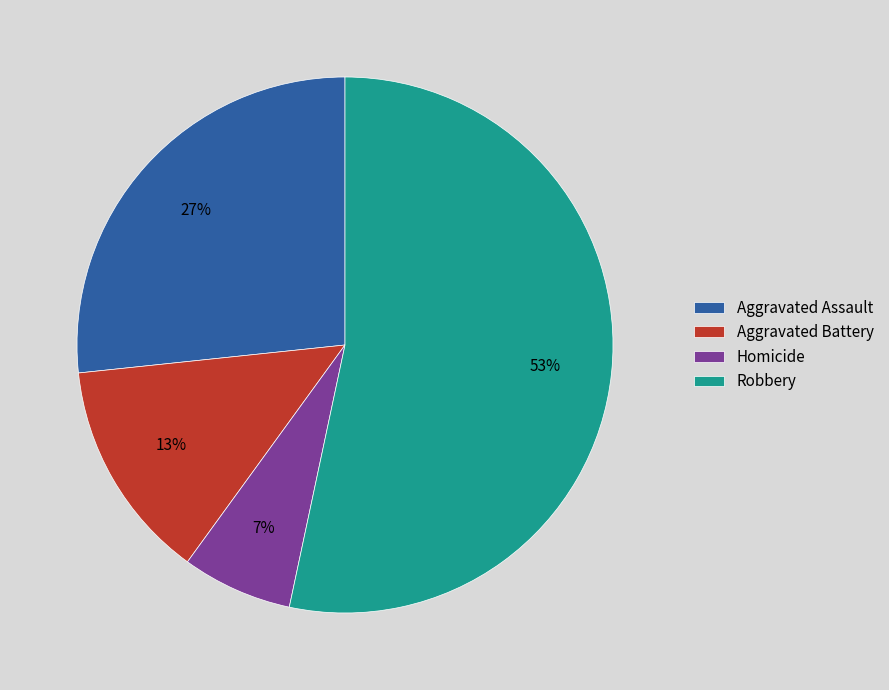

To the nearest percent, what portion does Aggravated Battery represent?

13%